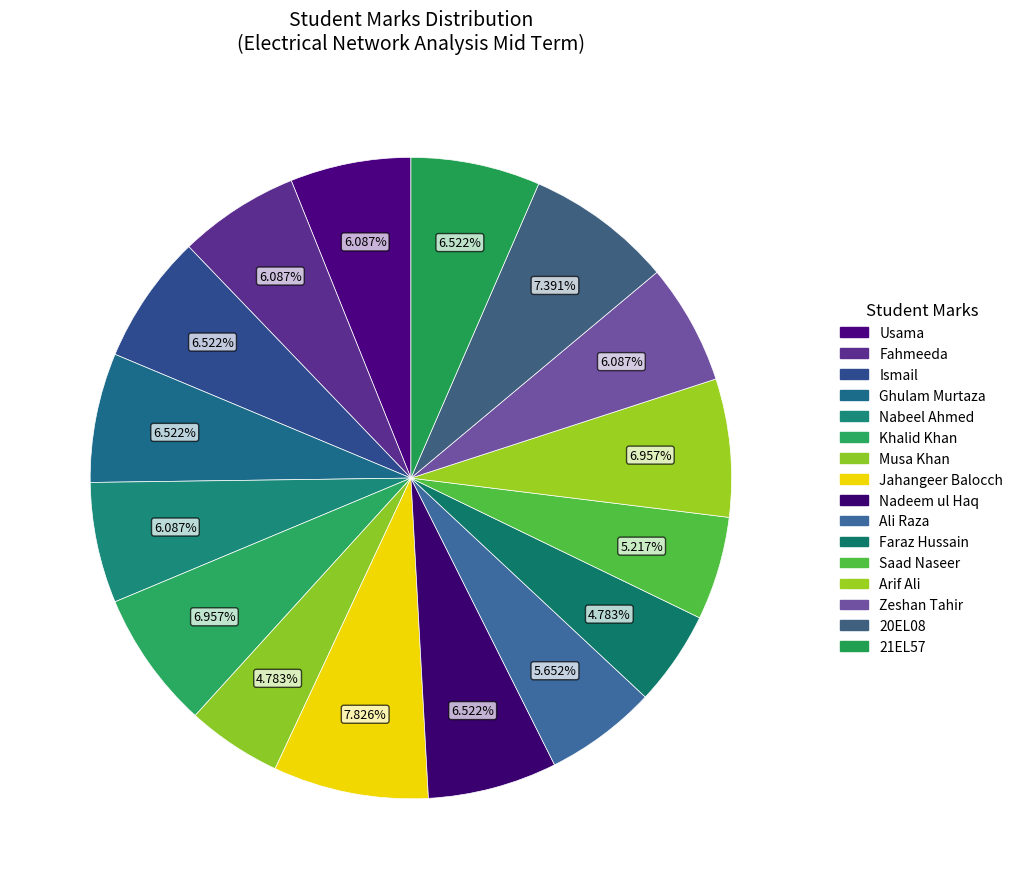

The Jahangeer Balocch slice represents 8% of the pie. True or false?

True